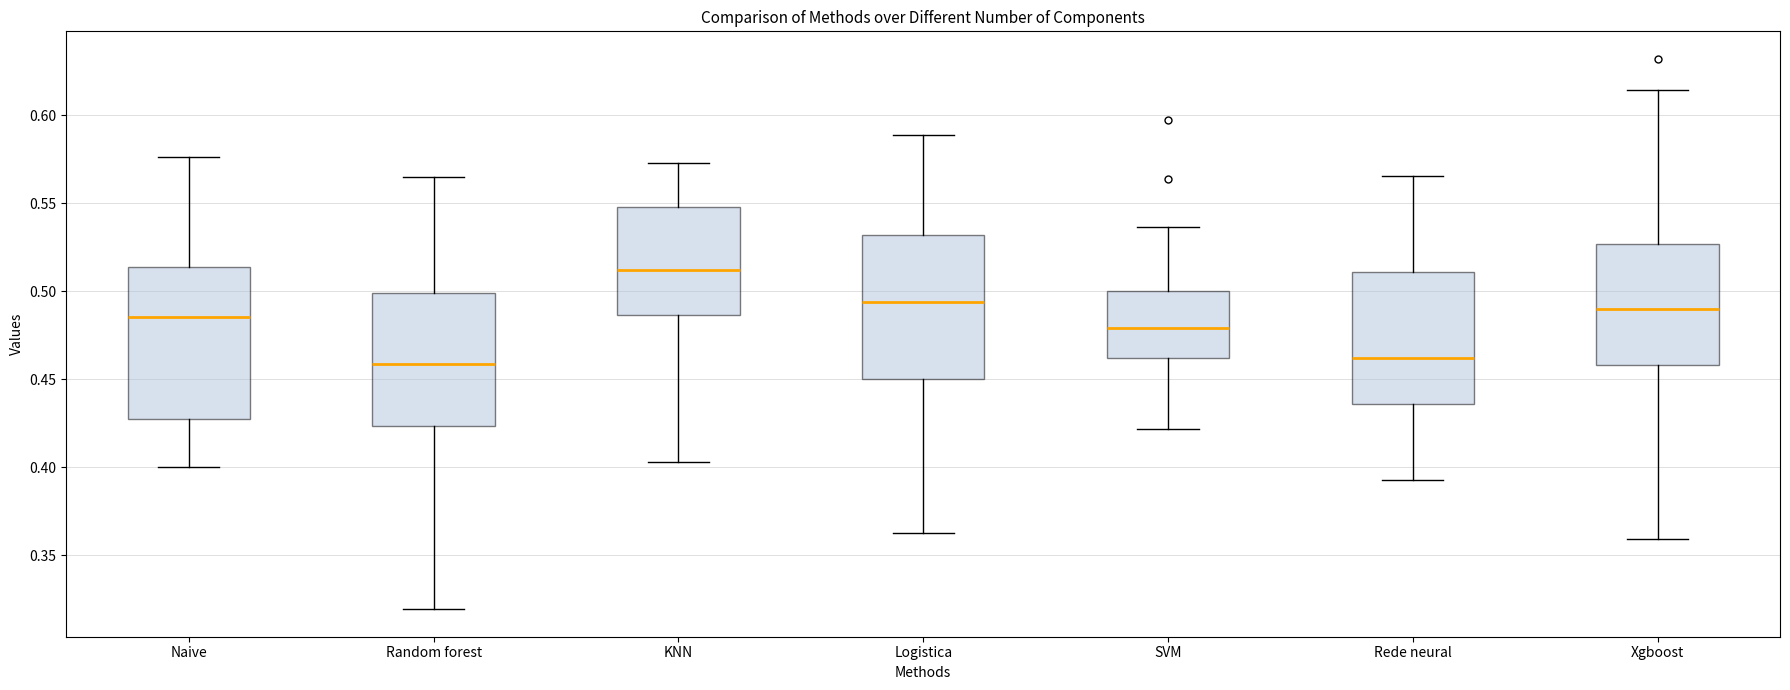

Reading left to right, read every box against the y-axis: the position of its median line, the range the box covers, and the ends of its whiskers. The values are not printed on the chart, so give them approximately, as read against the axis.

Naive: median 0.485, box 0.425 to 0.515, whiskers 0.400 to 0.575
Random forest: median 0.460, box 0.425 to 0.500, whiskers 0.320 to 0.565
KNN: median 0.510, box 0.485 to 0.550, whiskers 0.405 to 0.575
Logistica: median 0.495, box 0.450 to 0.530, whiskers 0.365 to 0.590
SVM: median 0.480, box 0.460 to 0.500, whiskers 0.420 to 0.535
Rede neural: median 0.460, box 0.435 to 0.510, whiskers 0.395 to 0.565
Xgboost: median 0.490, box 0.460 to 0.525, whiskers 0.360 to 0.615